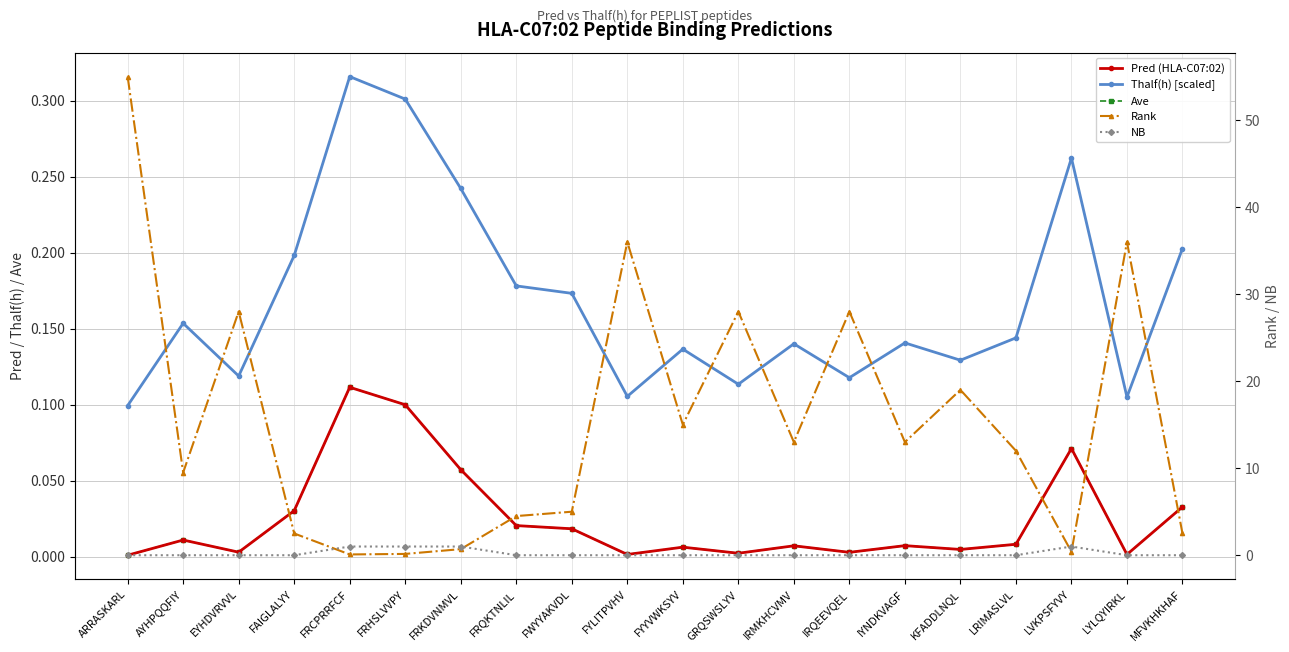

What is the total value across all series at IRQEEVQEL?

28.1